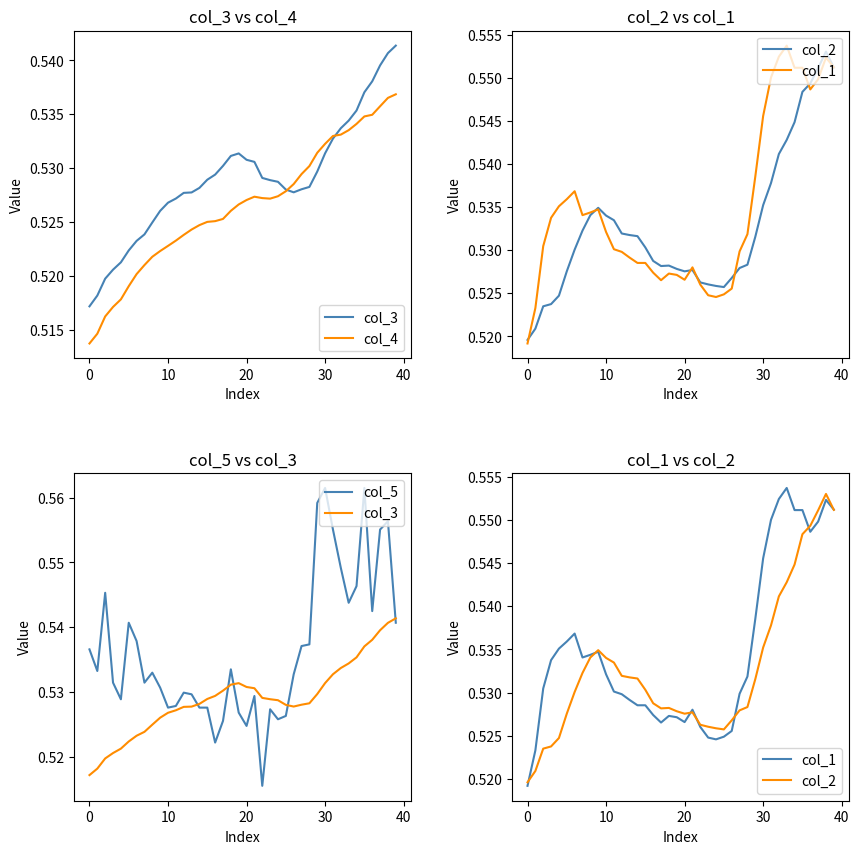

How many col_4 values are between 0 and 1?

40